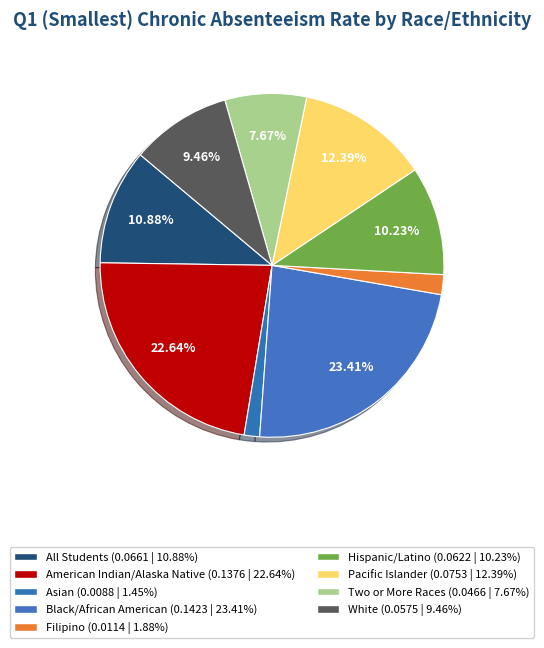

Count the number of slices in the pie.

9